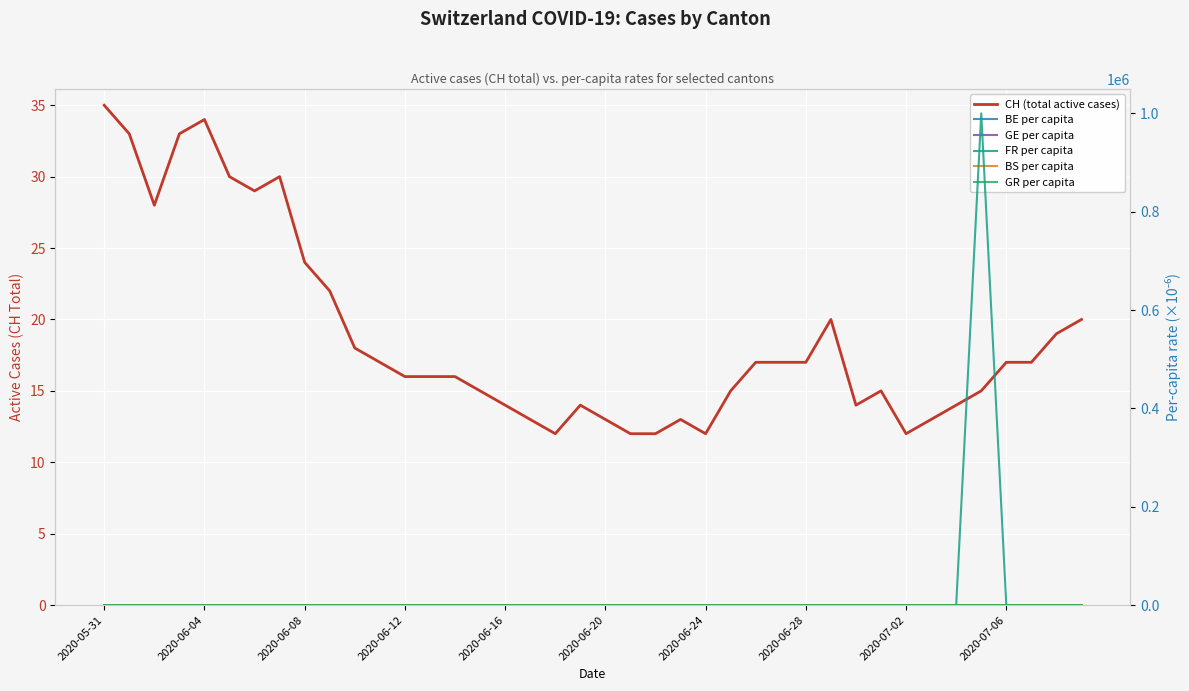

What are all the series names shown in the legend?

CH (total active cases), BE per capita, GE per capita, FR per capita, BS per capita, GR per capita